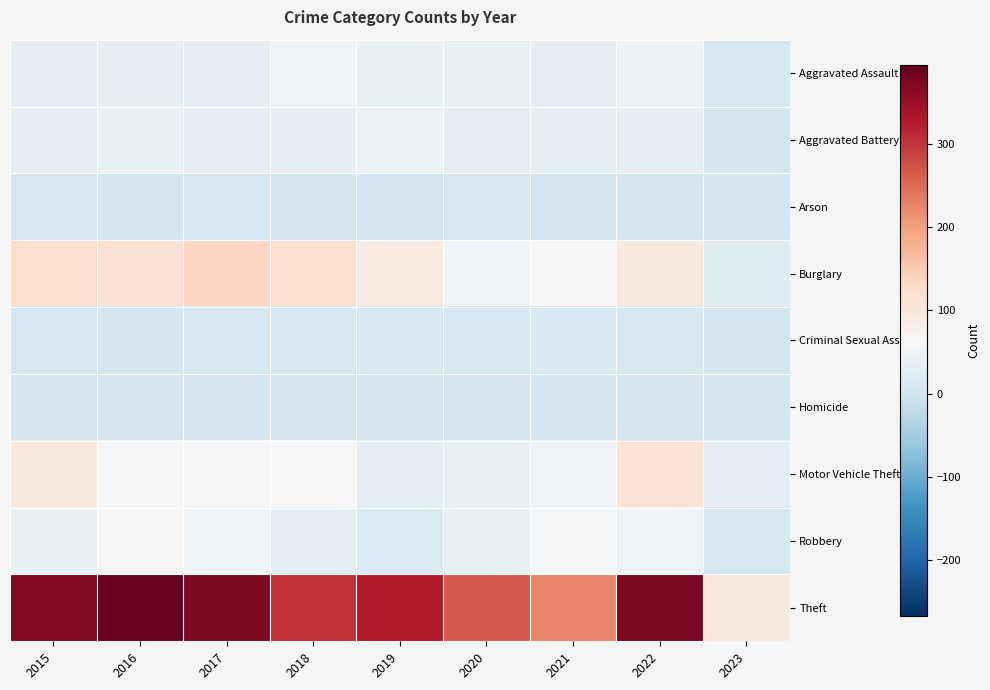

Which series has the widest spread of values?

Theft